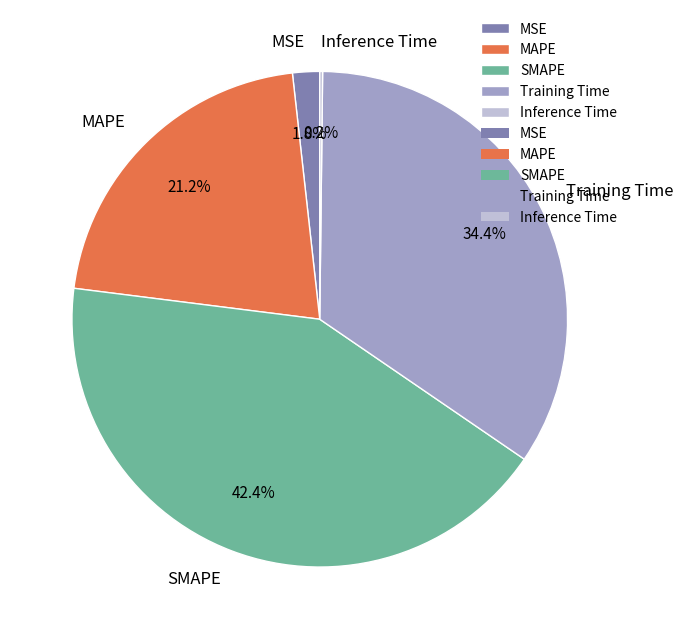

Which slice is the largest?

SMAPE